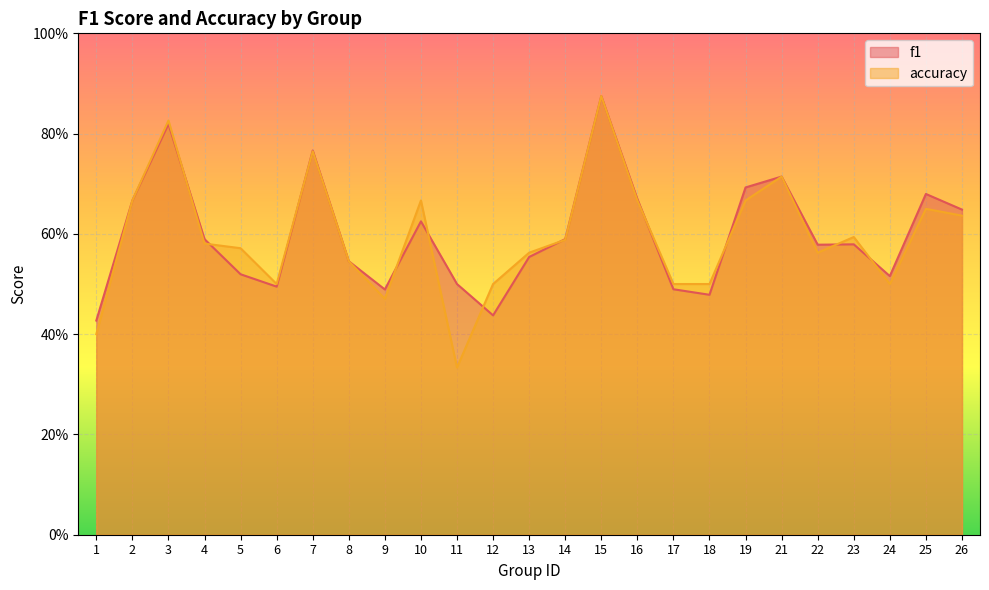

Which has a higher value, 11 or 2?

2